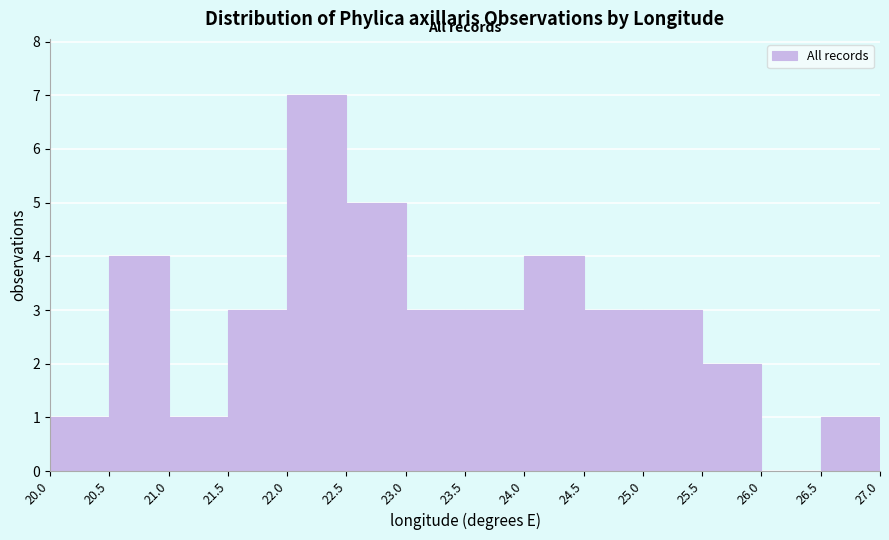

Reading left to right, transcribe this chart: for each bar, give the range it covers on the x-axis and its height. The values are not printed on the chart, so give them approximately, as read against the axis.

20.0 to 20.5: 1
20.5 to 21.0: 4
21.0 to 21.5: 1
21.5 to 22.0: 3
22.0 to 22.5: 7
22.5 to 23.0: 5
23.0 to 23.5: 3
23.5 to 24.0: 3
24.0 to 24.5: 4
24.5 to 25.0: 3
25.0 to 25.5: 3
25.5 to 26.0: 2
26.0 to 26.5: 0
26.5 to 27.0: 1